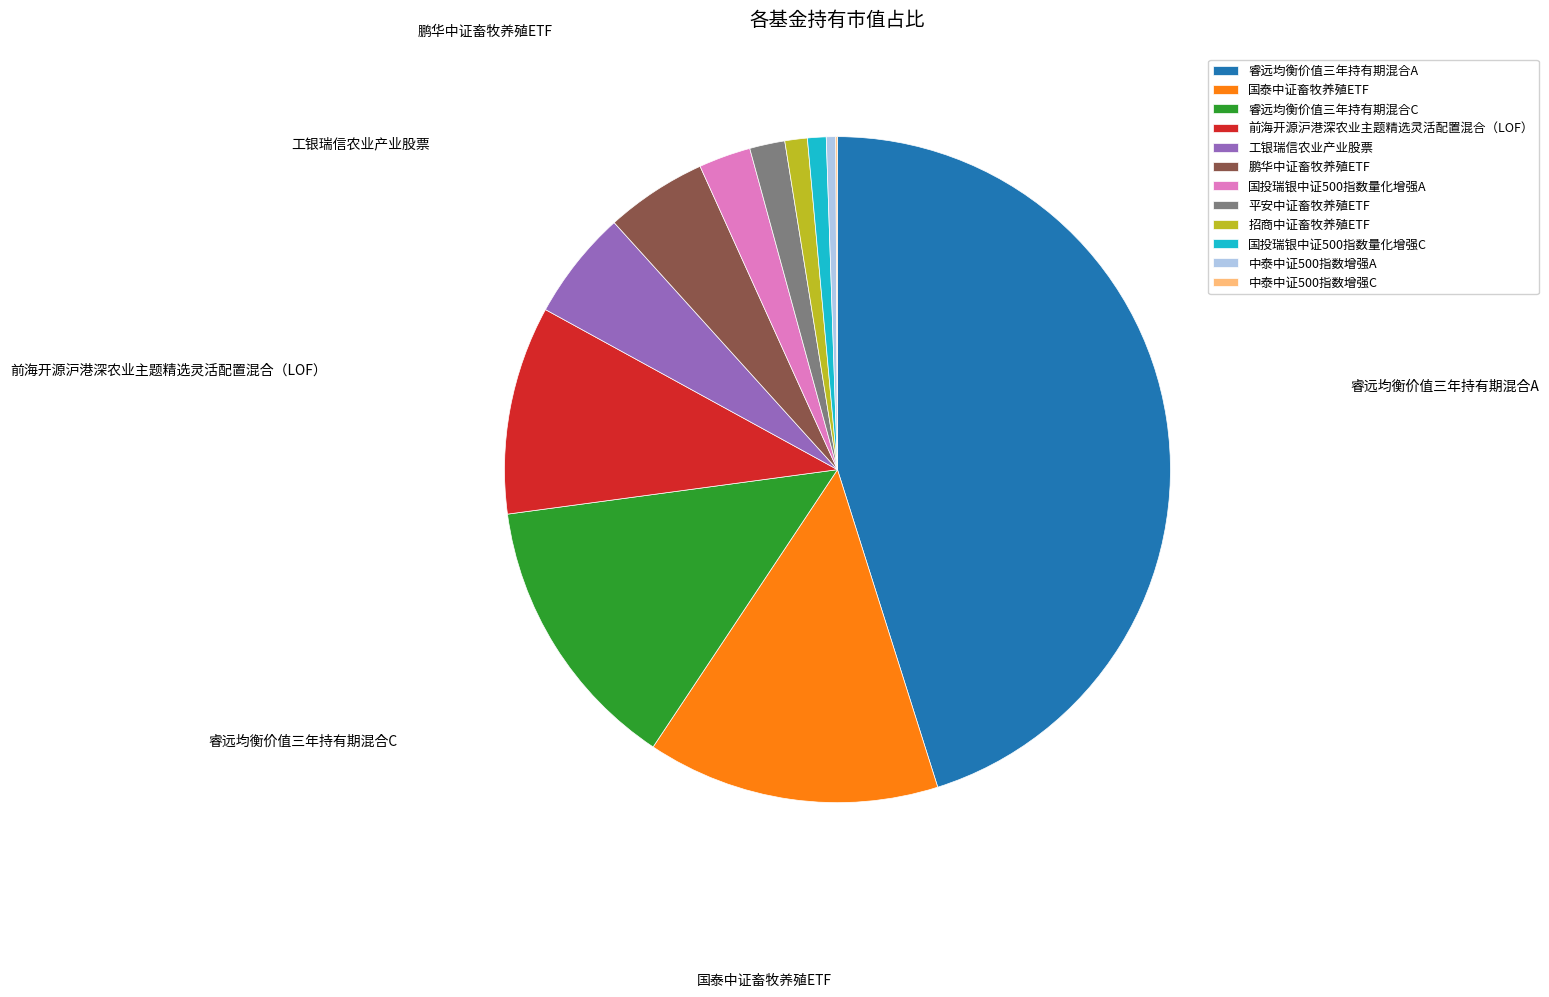

Between 睿远均衡价值三年持有期混合A and 鹏华中证畜牧养殖ETF, which is larger?

睿远均衡价值三年持有期混合A